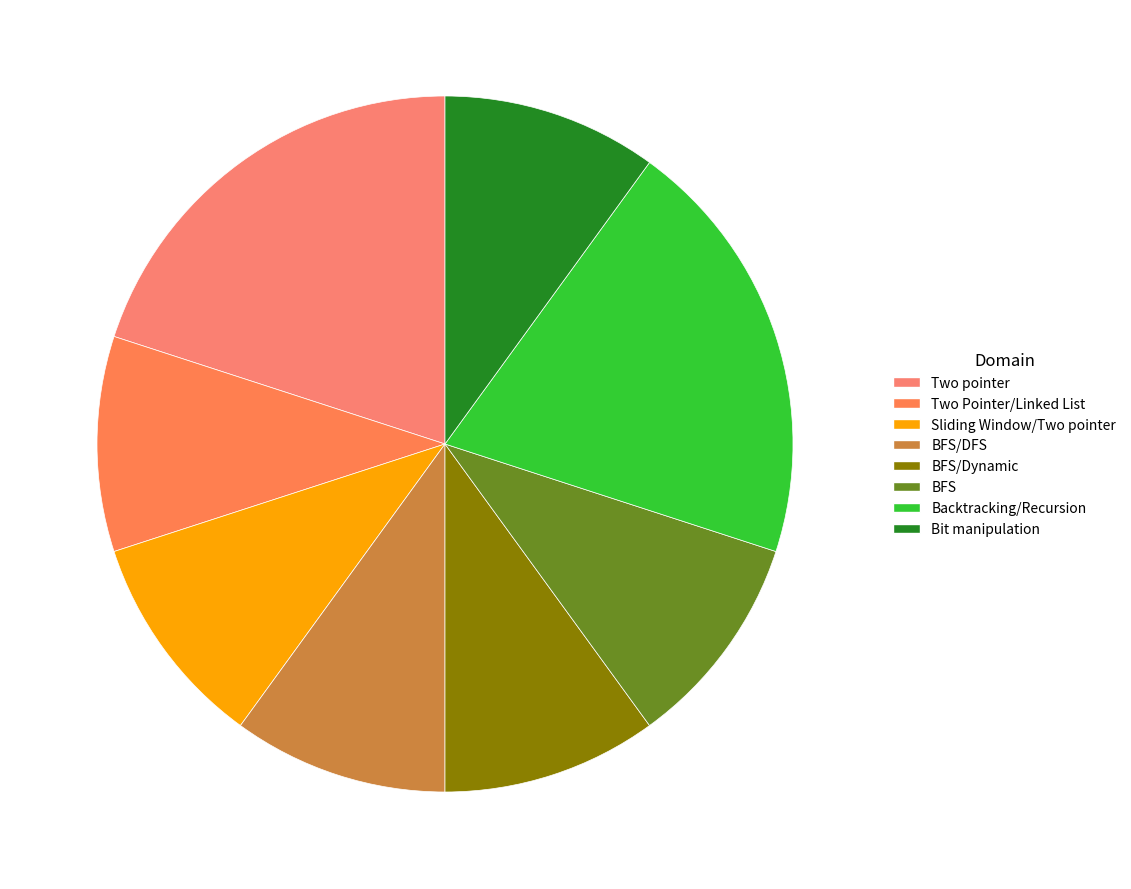

How many segments does this pie chart have?

8